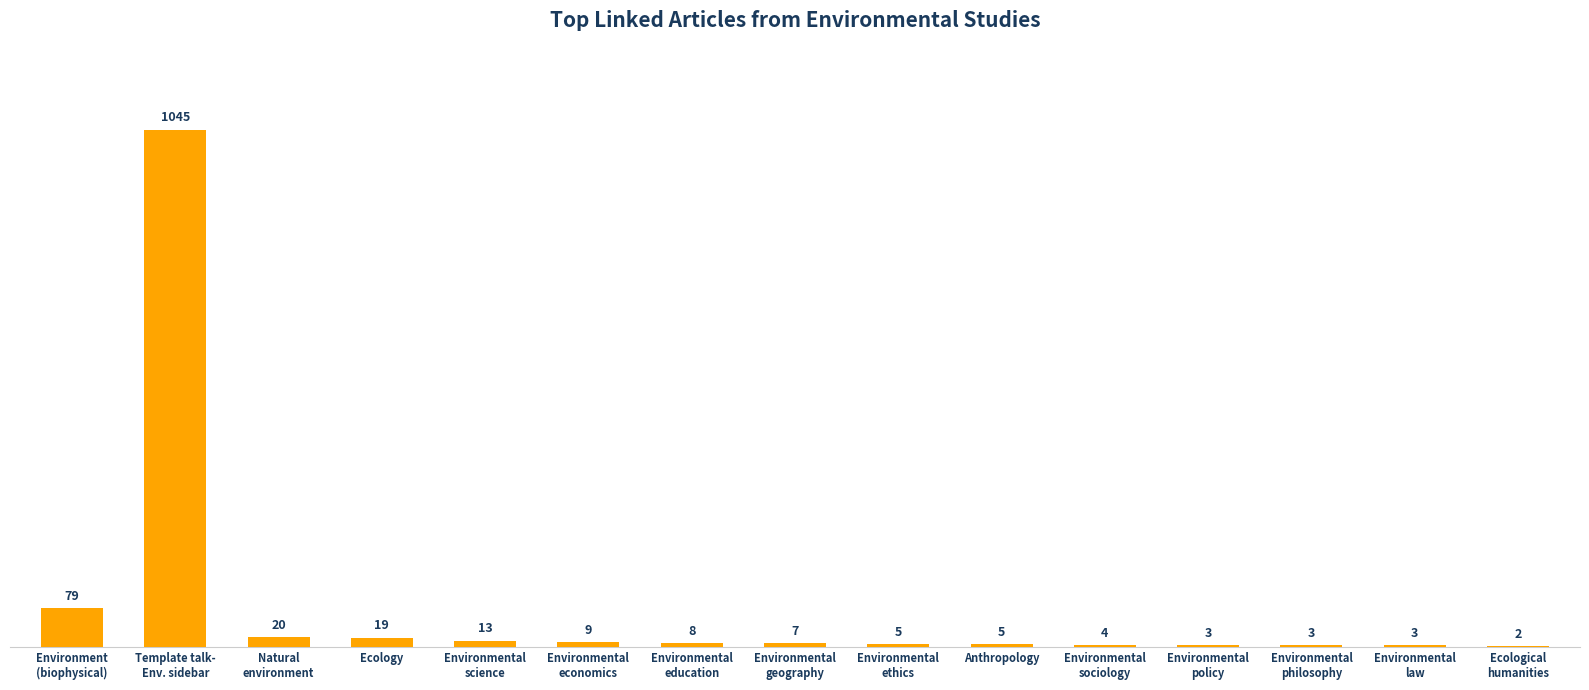

The chart shows a value of 3 at Environmental
law. True or false?

True